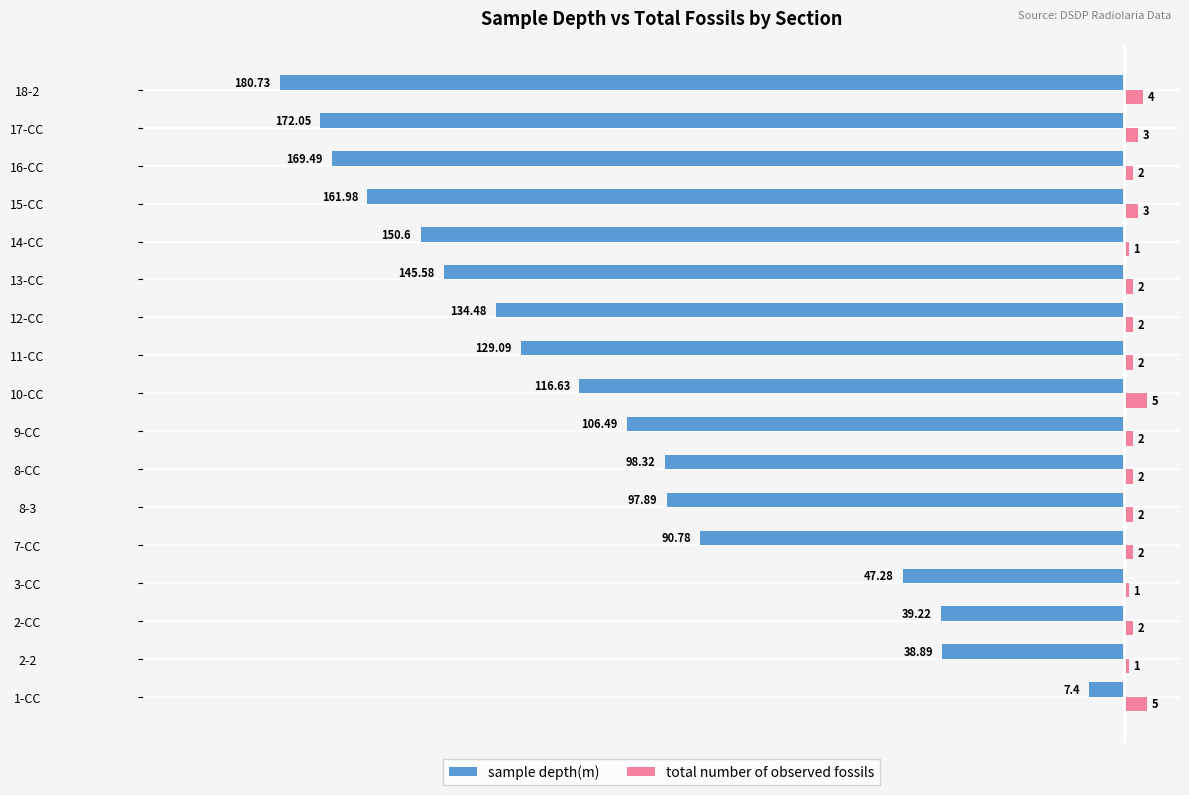

Rank the series by their maximum value, from lowest to highest.

sample depth(m), total number of observed fossils